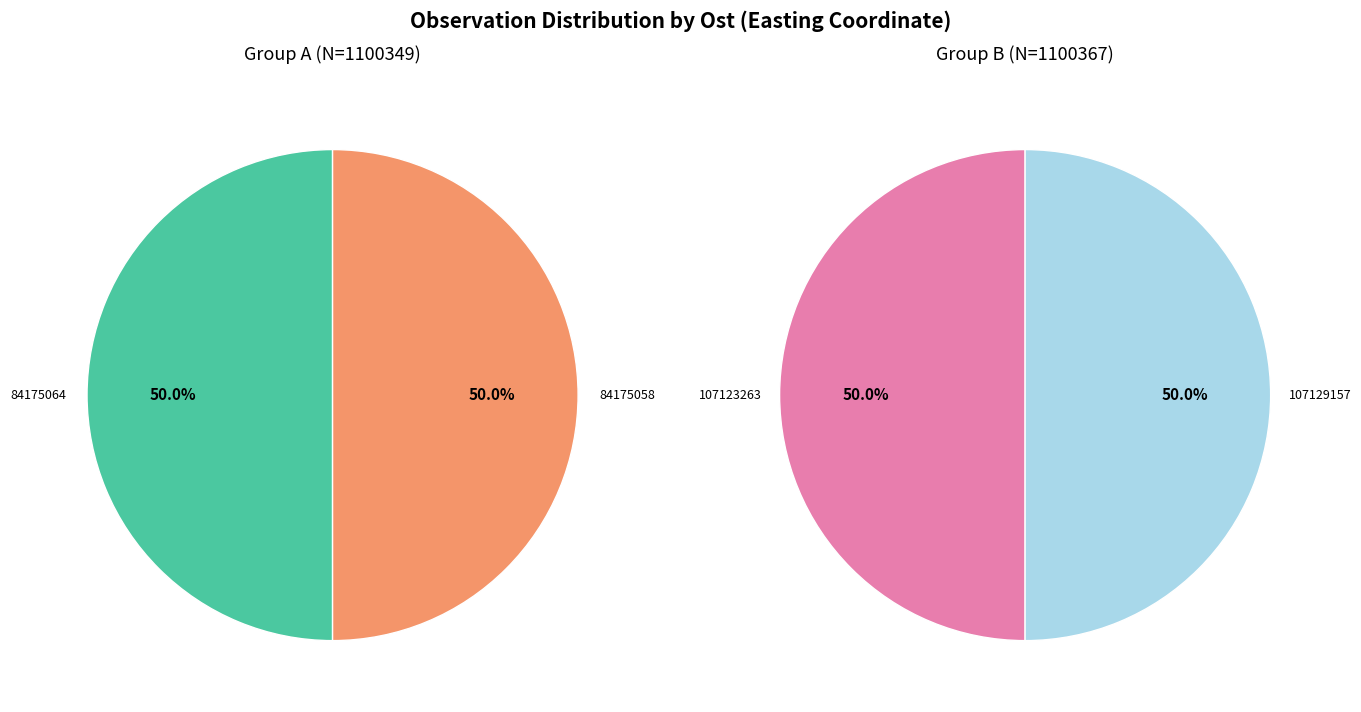

Rank the categories by value from highest to lowest.

107129157, 84175064, 107123263, 84175058